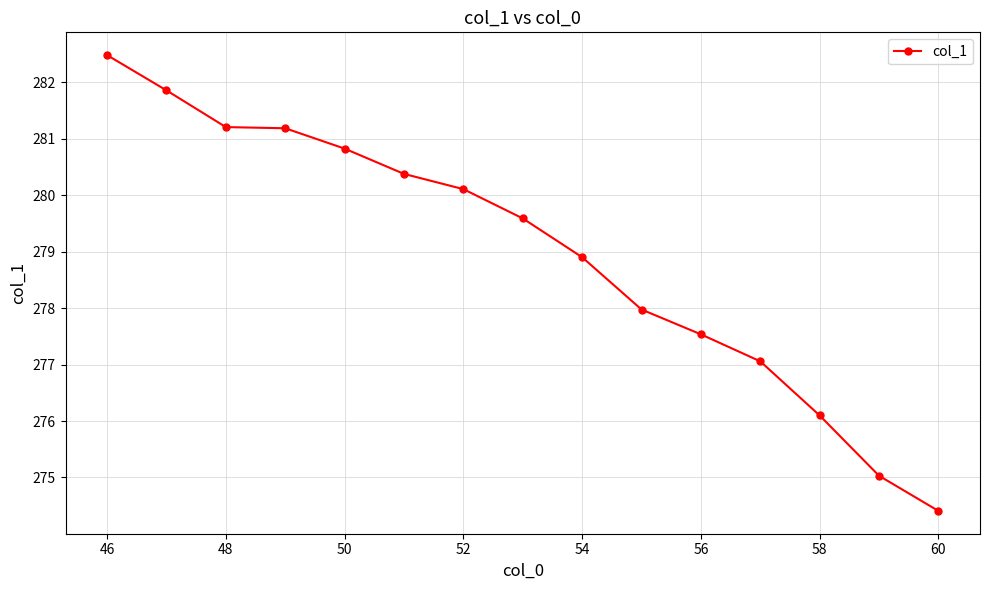

What is the smallest value displayed?

274.4